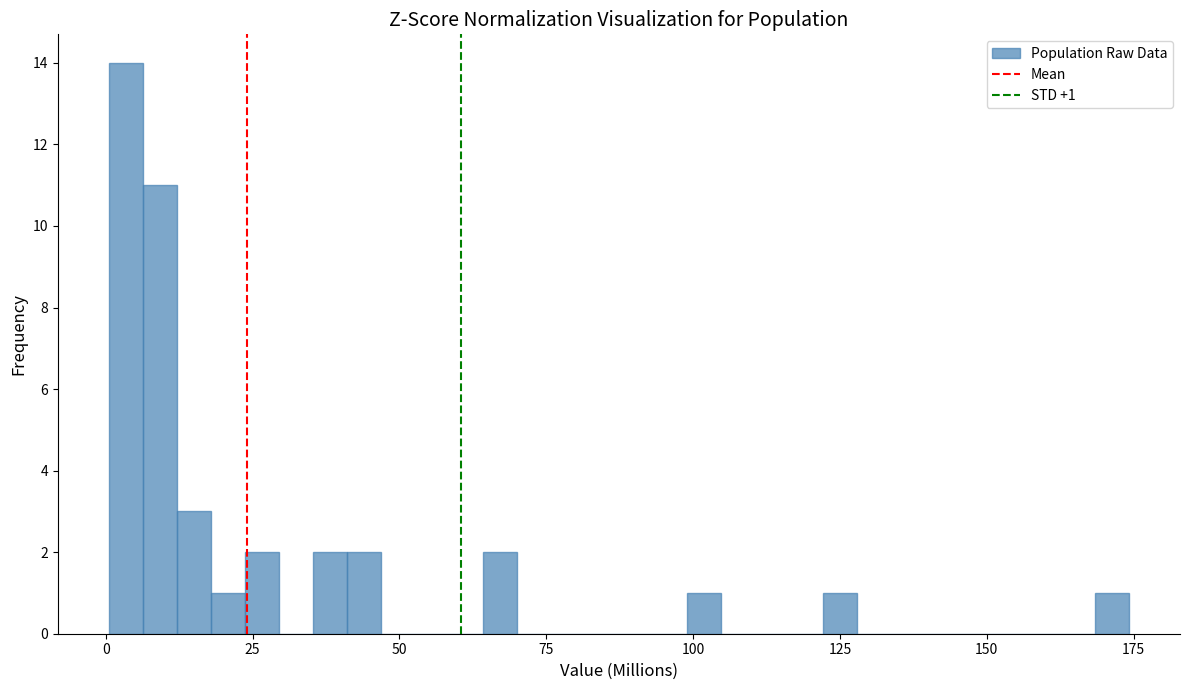

Read against the x-axis, roughly where is the centre of the tallest bar?

5